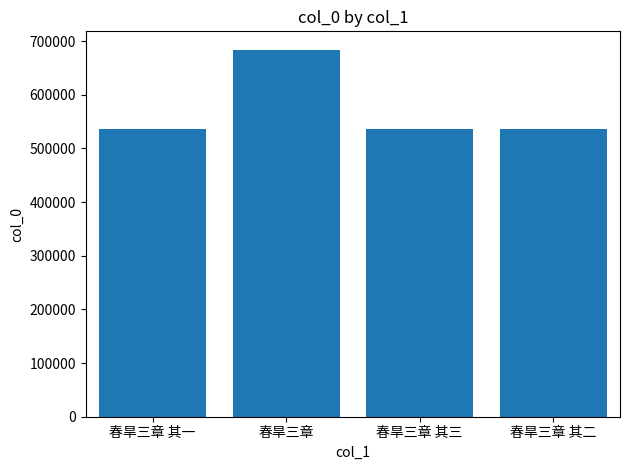

Approximately how many times larger is the value at 春旱三章 其一 compared to 春旱三章 其二?

1.0